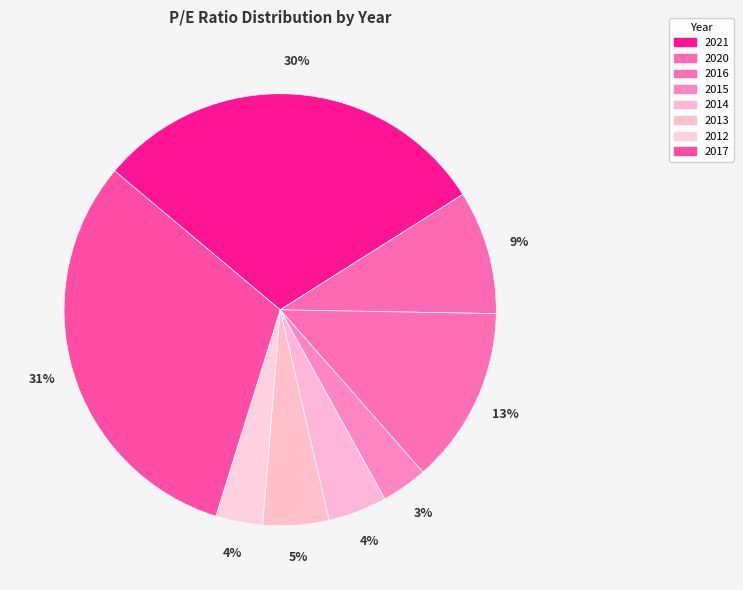

Count the number of slices in the pie.

8